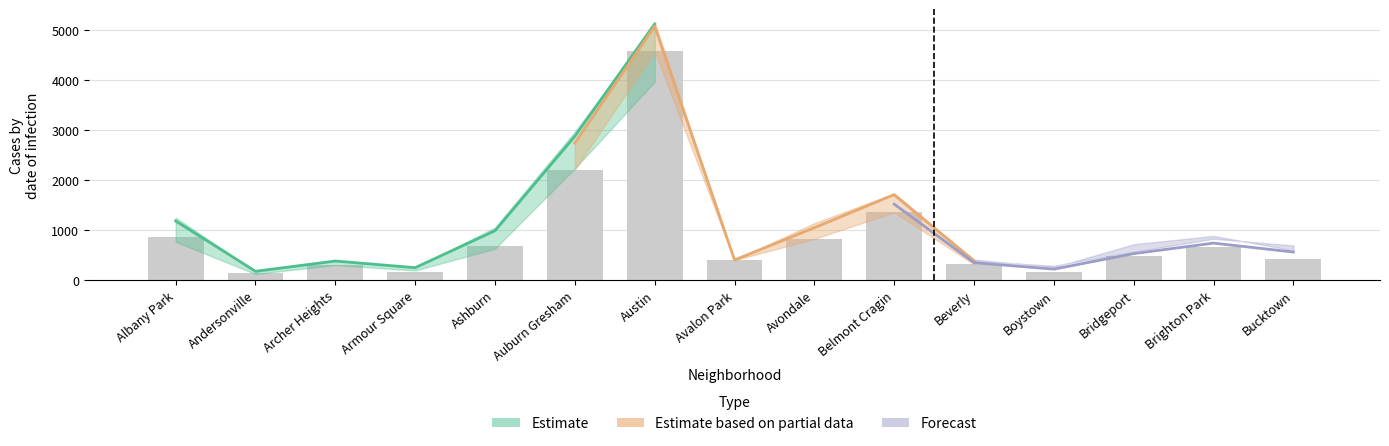

What is the value of the 2022 bar at the 4th from the left?

247